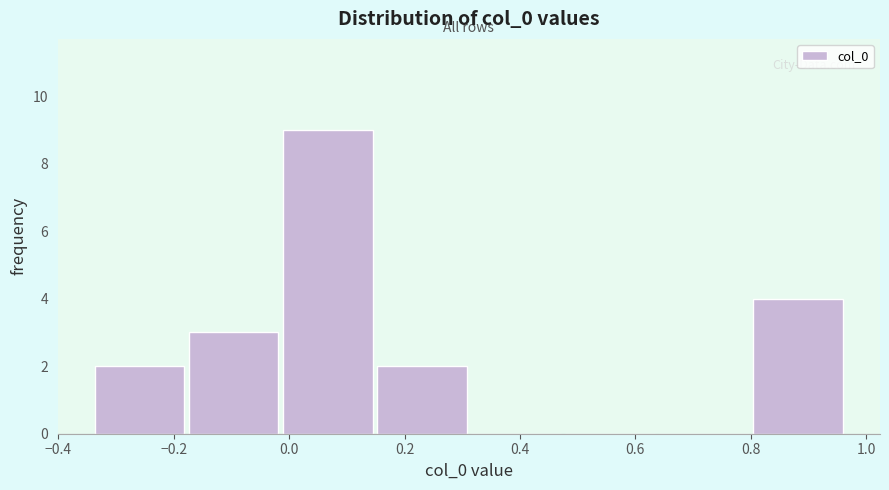

Reading left to right, transcribe this chart: for each bar, give the range it covers on the x-axis and its height. Neither the bar edges nor the heights are printed on the chart, so give them approximately, as read against the axes.

-0.34 to -0.18: 2
-0.18 to -0.02: 3
-0.02 to 0.16: 9
0.16 to 0.32: 2
0.32 to 0.48: 0
0.48 to 0.64: 0
0.64 to 0.80: 0
0.80 to 0.96: 4